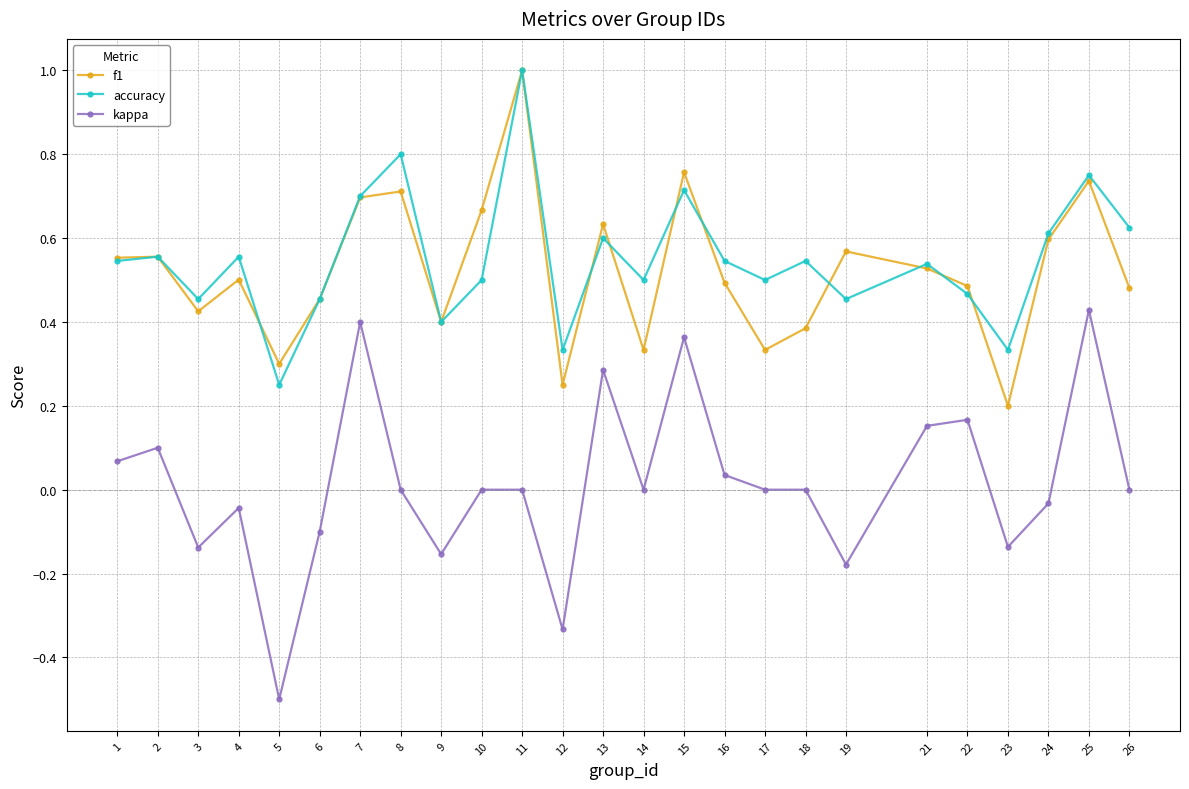

Count the accuracy values in the range 0 to 1.

25